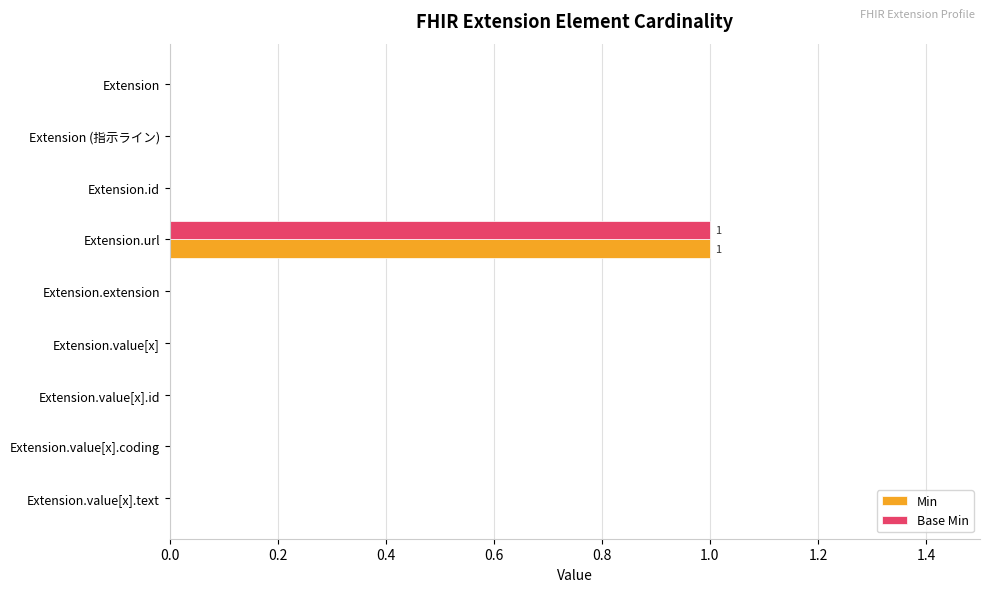

What is the maximum value shown in the chart?

1